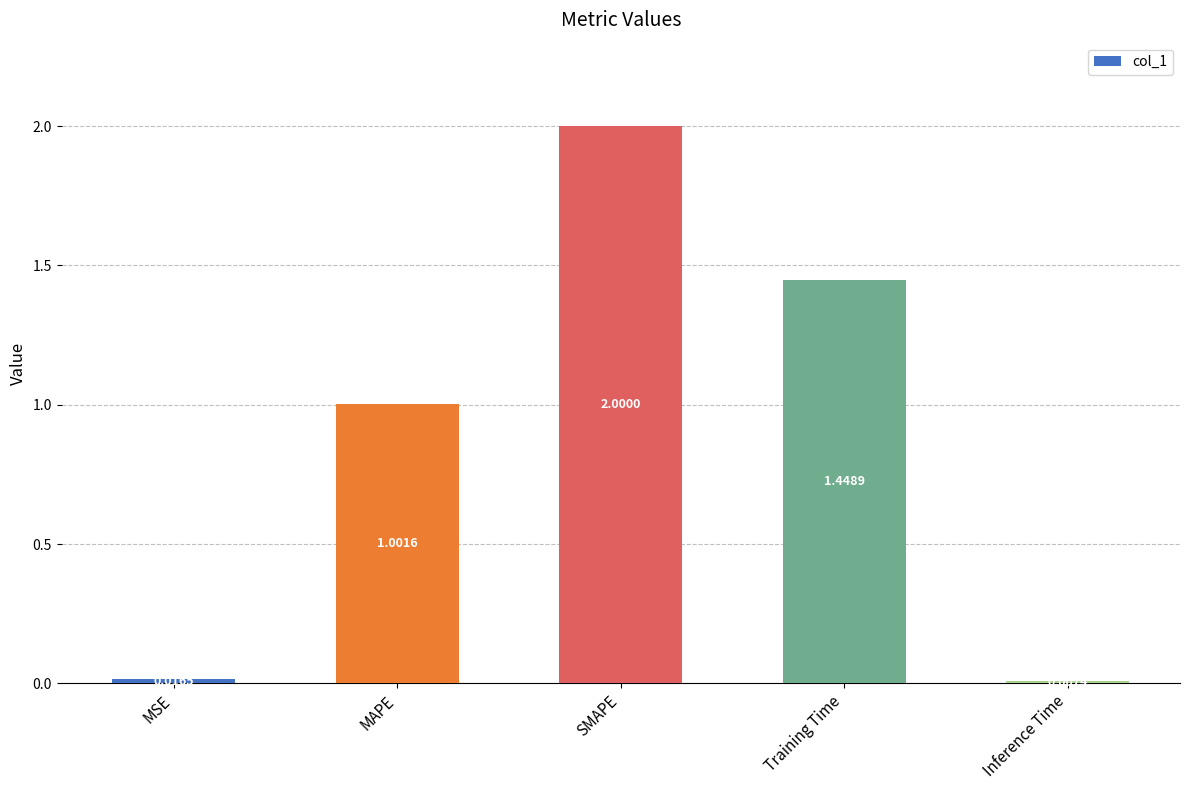

What is the label of the 3rd bar from the right?

SMAPE